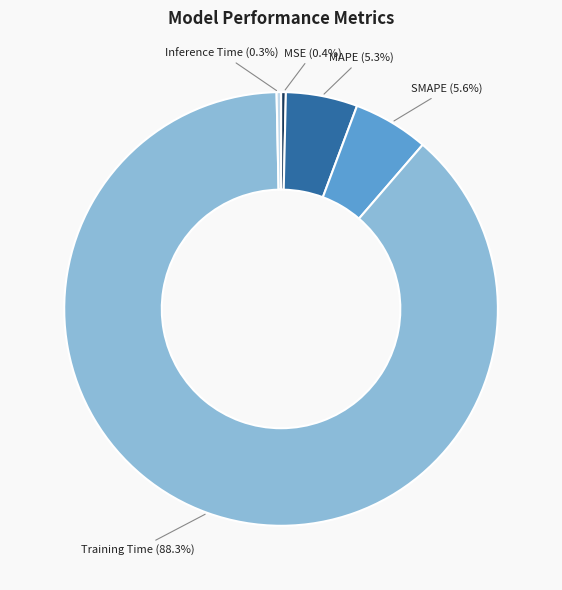

Count the number of slices in the pie.

5